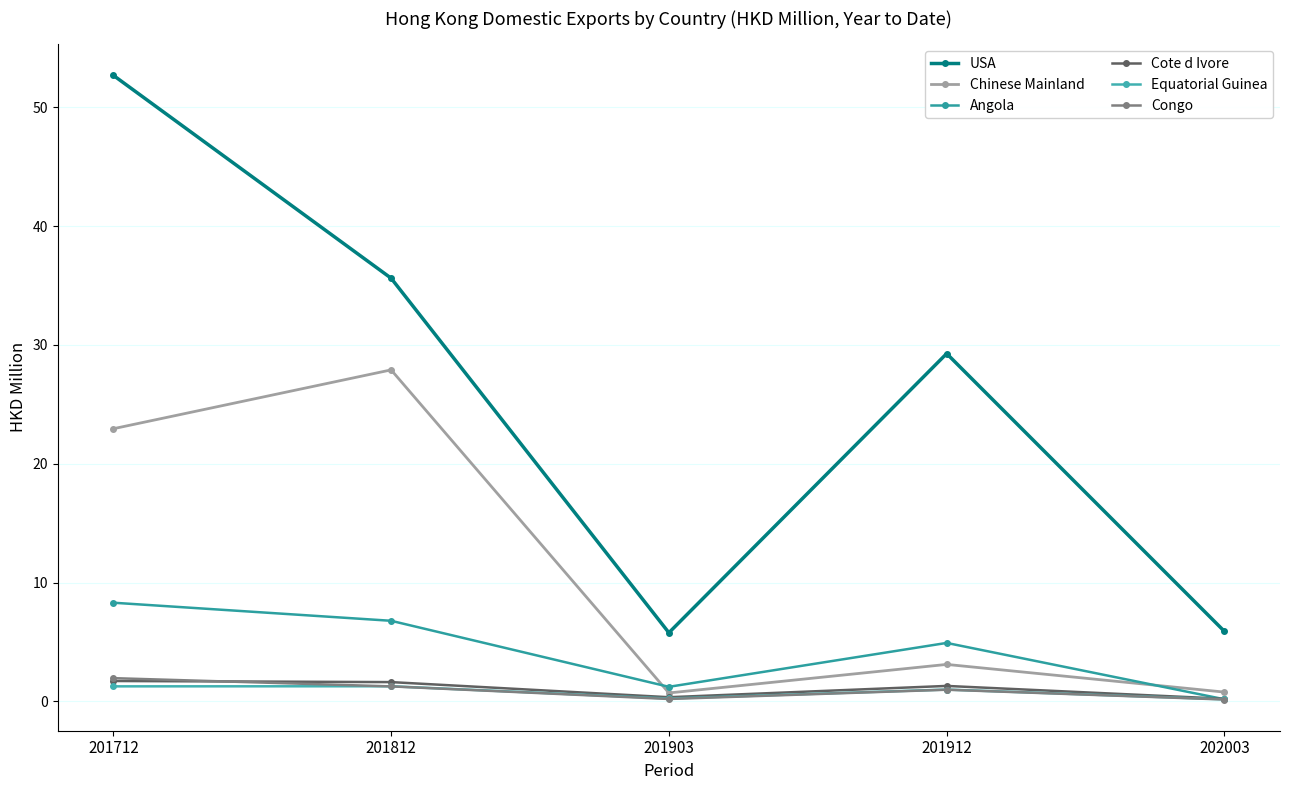

Is the value of Congo at 201912 greater than the value of Equatorial Guinea at 201712?

No